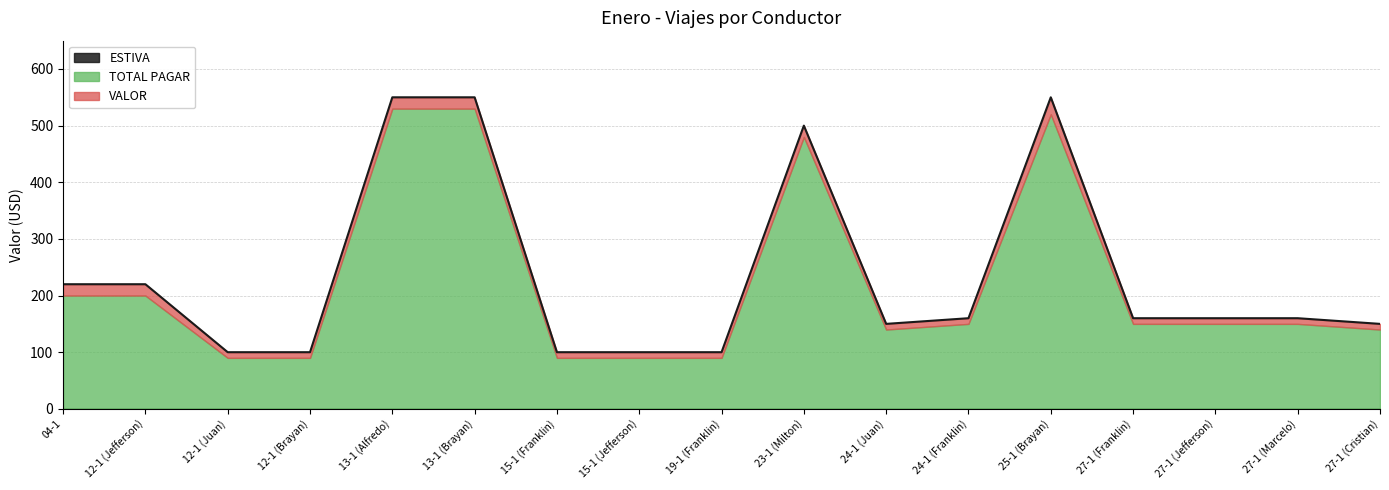

Where is ESTIVA nearest to the value 0?

04-1